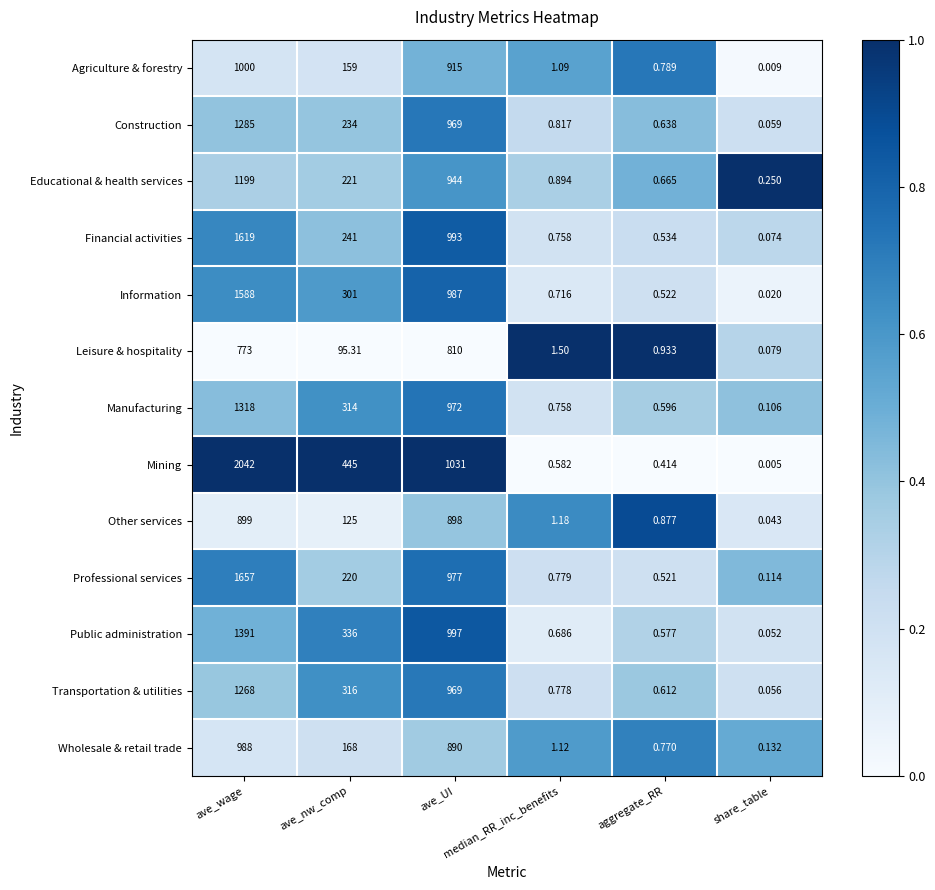

Which series has the largest total across all categories?

Mining